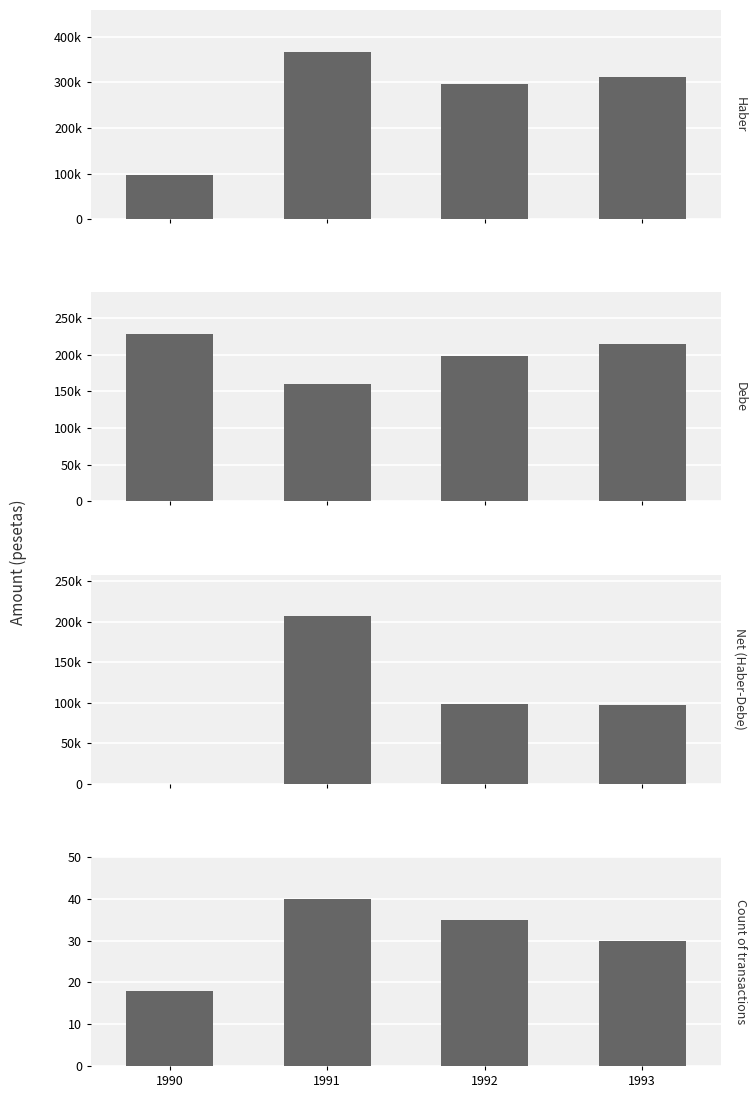

What is the sum of all Count of transactions values?

123